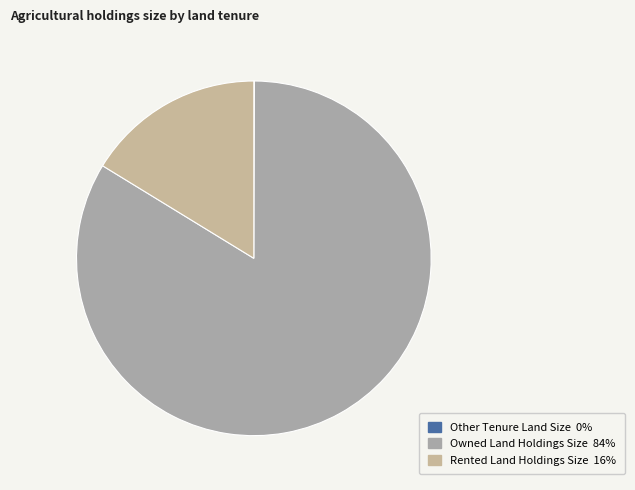

The Owned Land Holdings Size slice represents 70% of the pie. True or false?

False